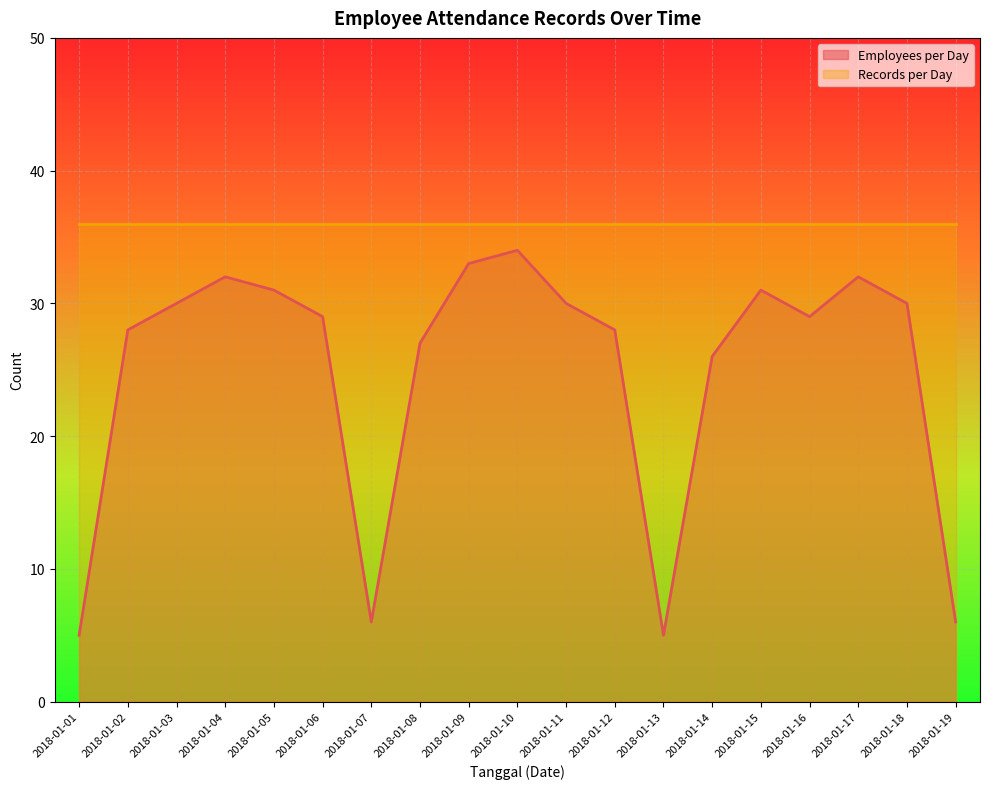

Reading left to right, transcribe all the data shown in this chart.

5	28	30	32	31	29	6	27	33	34	30	28	5	26	31	29	32	30	6